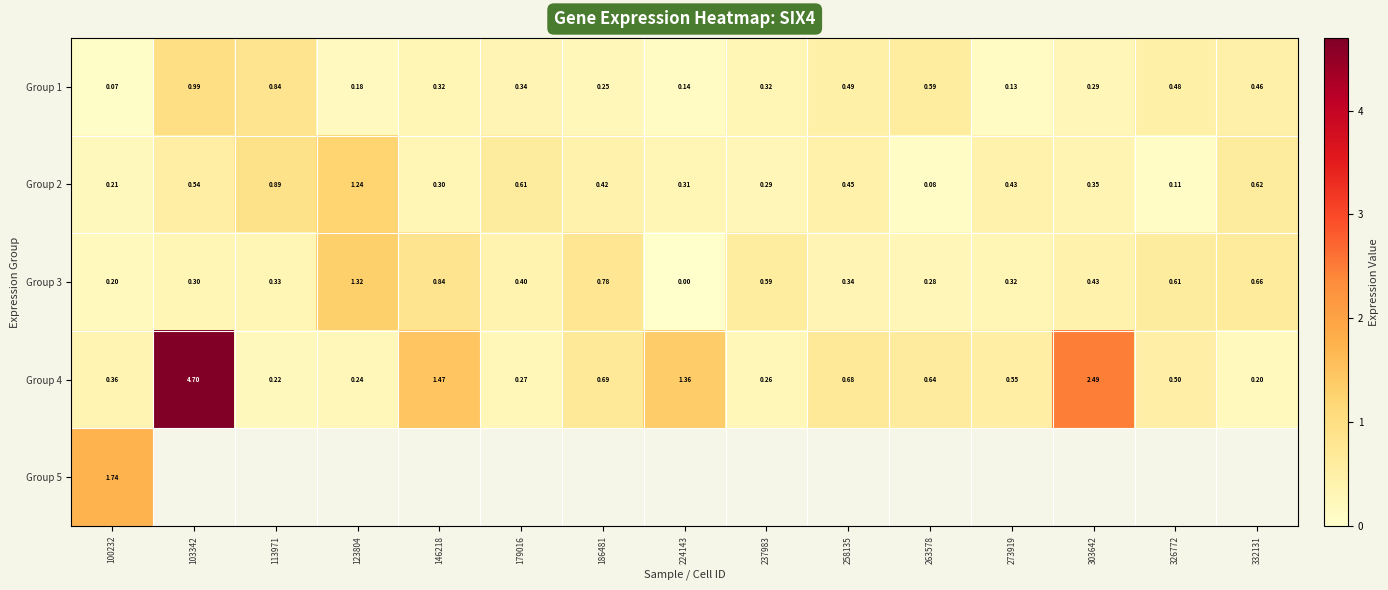

Read the Group 4 value at 179016.

0.3